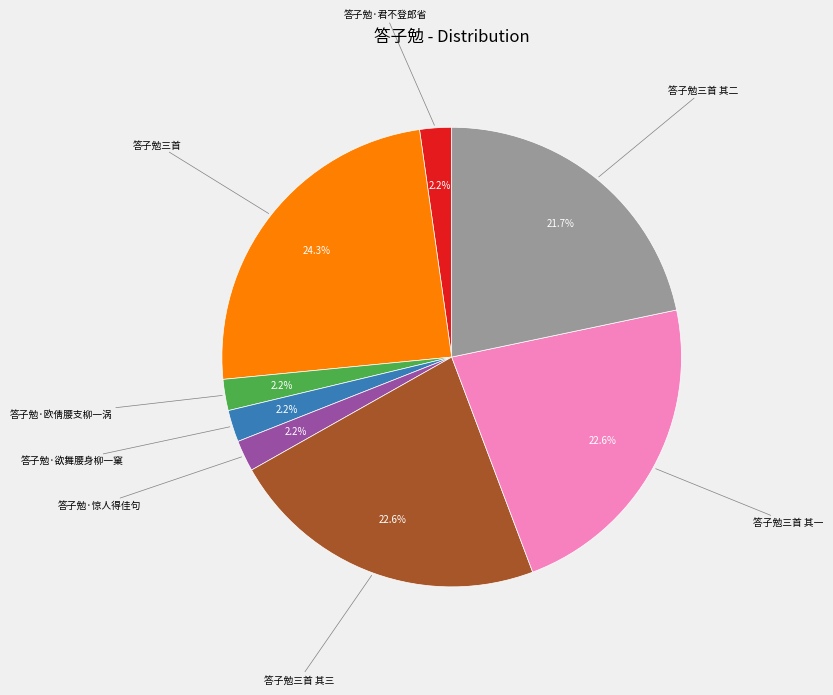

Does any single category account for the majority?

No